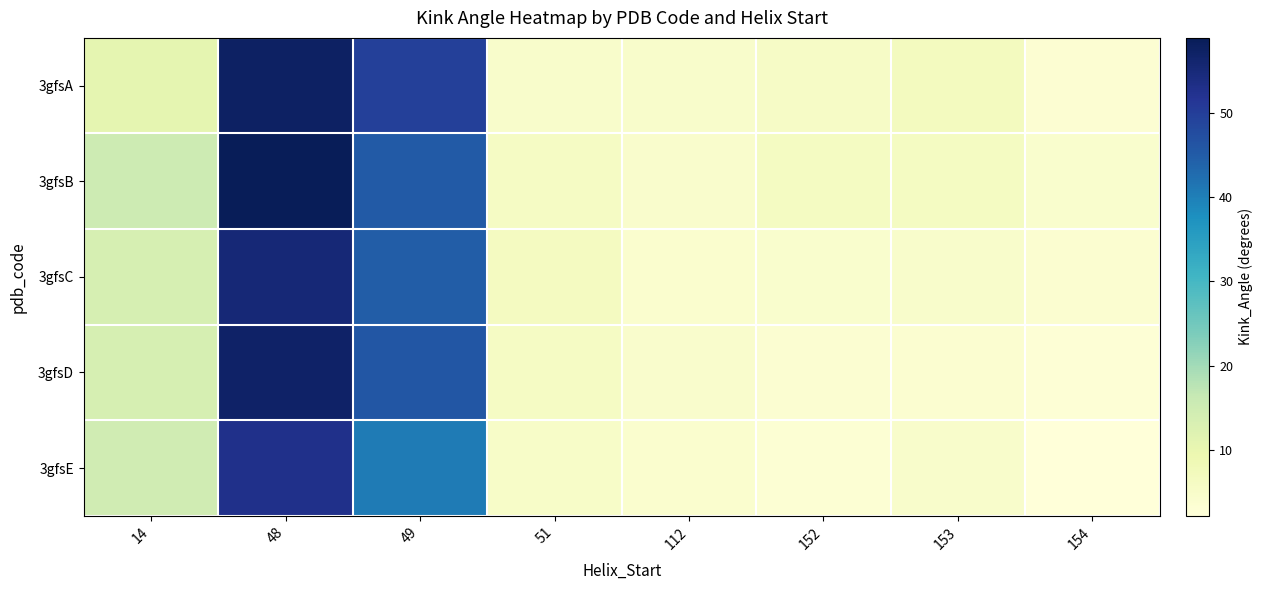

Which series has the largest total across all categories?

3gfsB